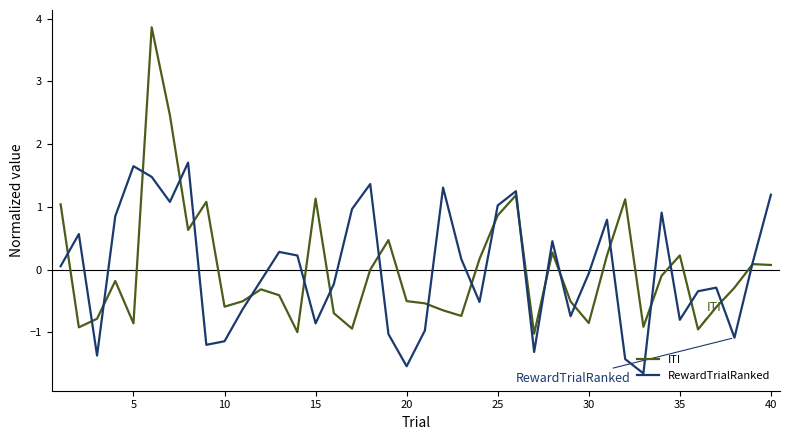

How many categories are shown in the chart?

40